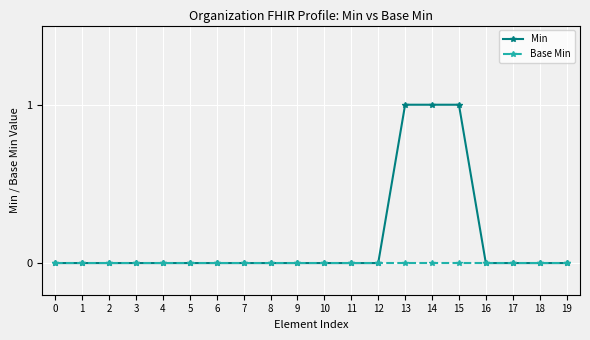

Reading left to right, transcribe all the data shown in this chart.

Min: 0=0	1=0	2=0	3=0	4=0	5=0	6=0	7=0	8=0	9=0	10=0	11=0	12=0	13=1	14=1	15=1	16=0	17=0	18=0	19=0
Base Min: 0=0	1=0	2=0	3=0	4=0	5=0	6=0	7=0	8=0	9=0	10=0	11=0	12=0	13=0	14=0	15=0	16=0	17=0	18=0	19=0